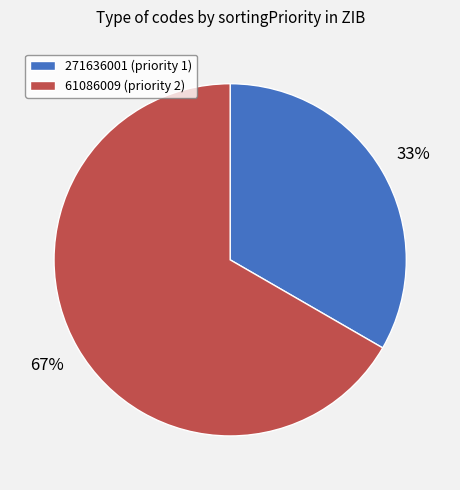

The 271636001 slice represents 33% of the pie. True or false?

True